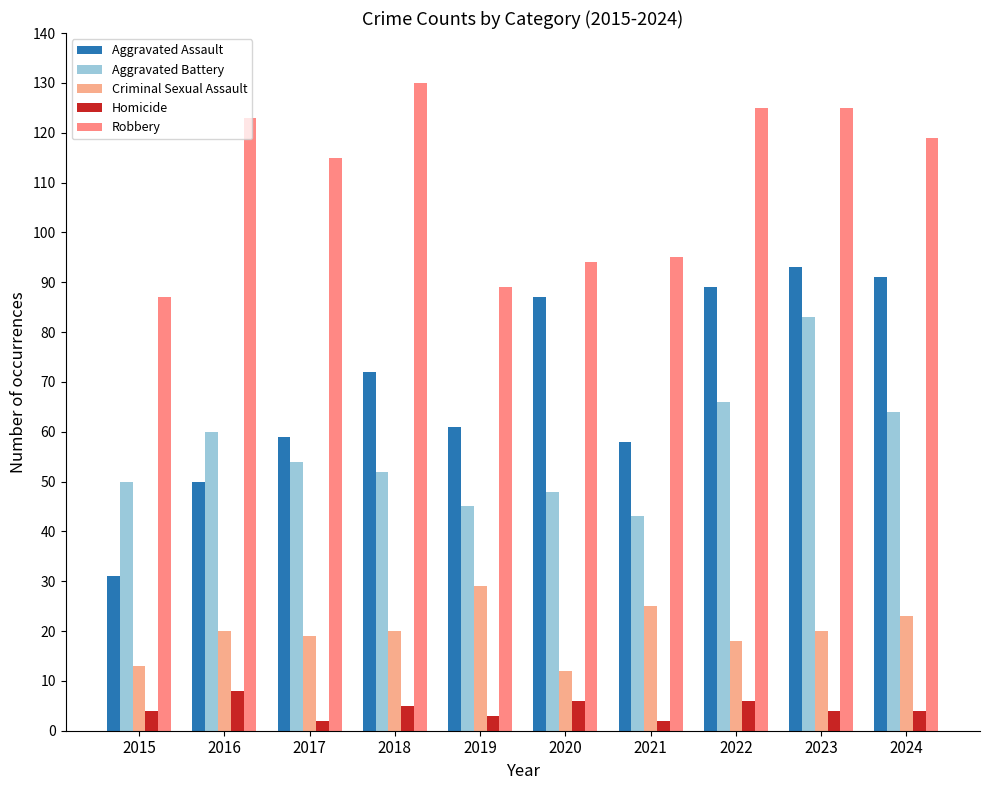

What is the spread (max minus min) of values at 2017?

113